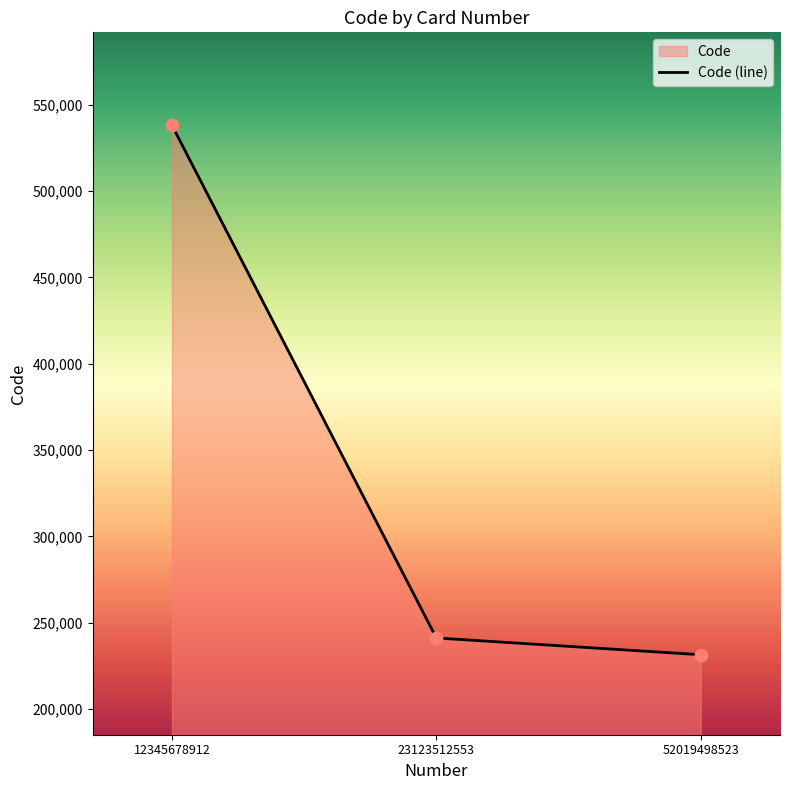

Which has a higher value, 52019498523 or 12345678912?

12345678912